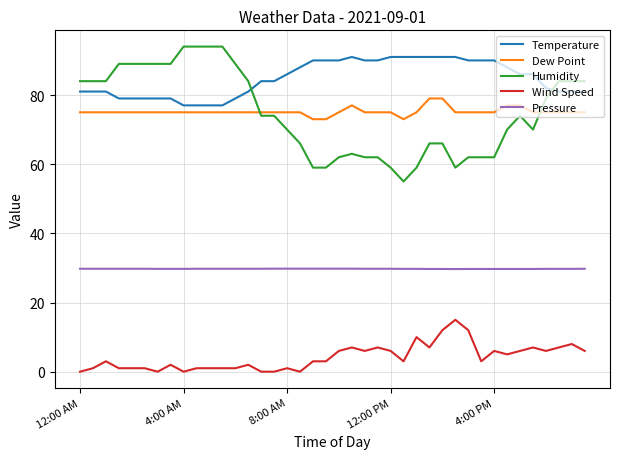

What is the maximum value for Dew Point?

79.0